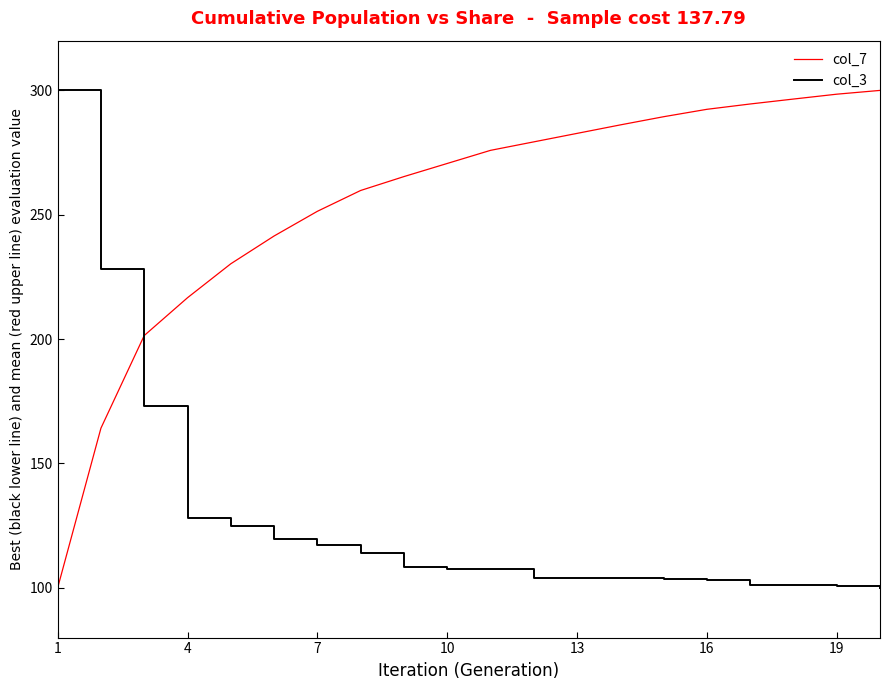

Rank the series by their average value, from lowest to highest.

col_3, col_7